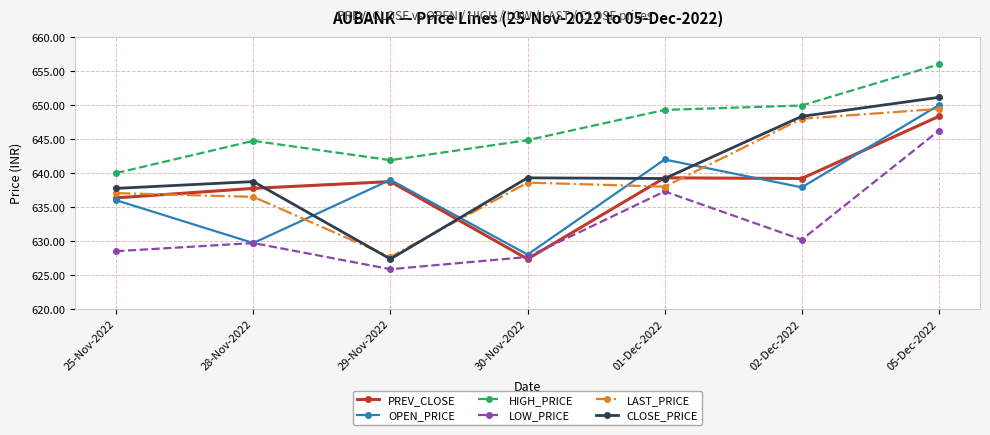

At which category does HIGH_PRICE reach its first local valley?

29-Nov-2022